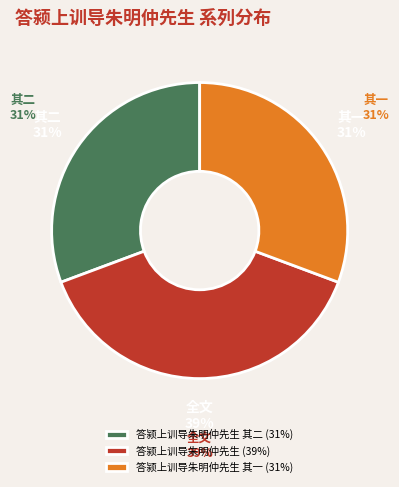

Is there a majority slice in this chart?

No